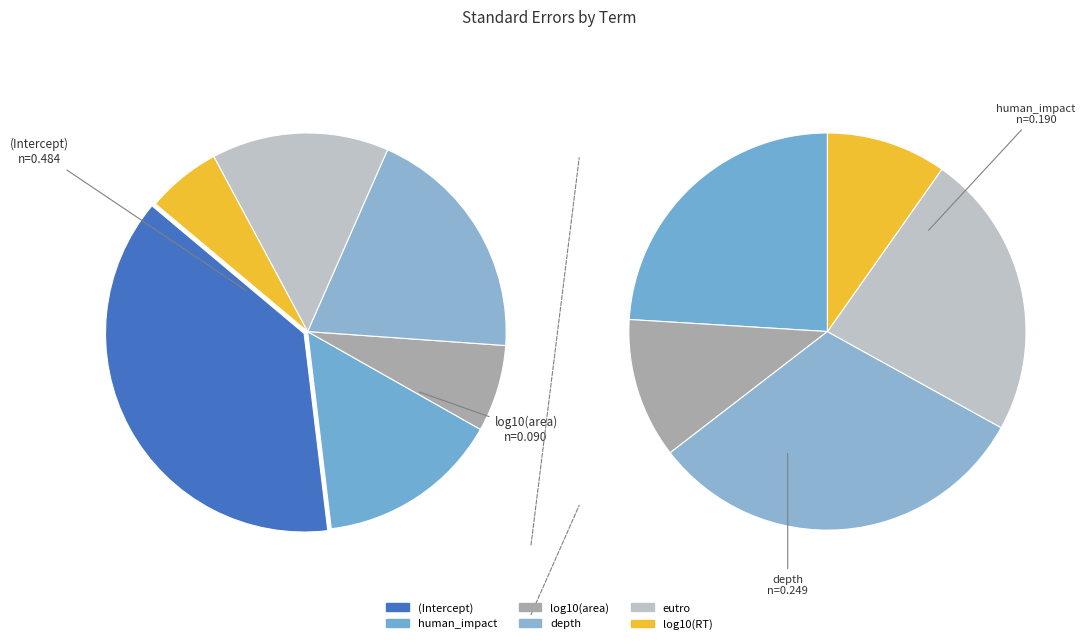

Which has a higher value, human_impact or eutro?

human_impact